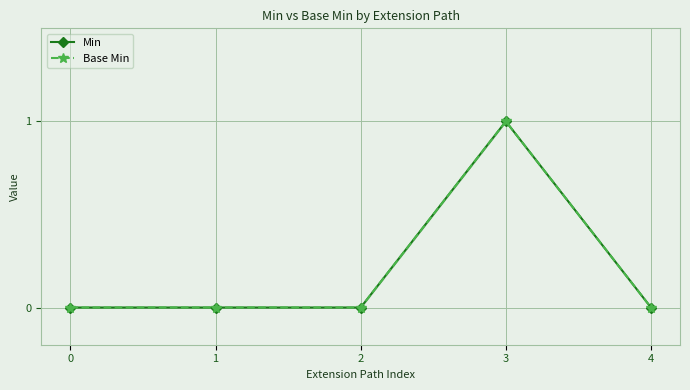

How many lines are shown in the chart?

2